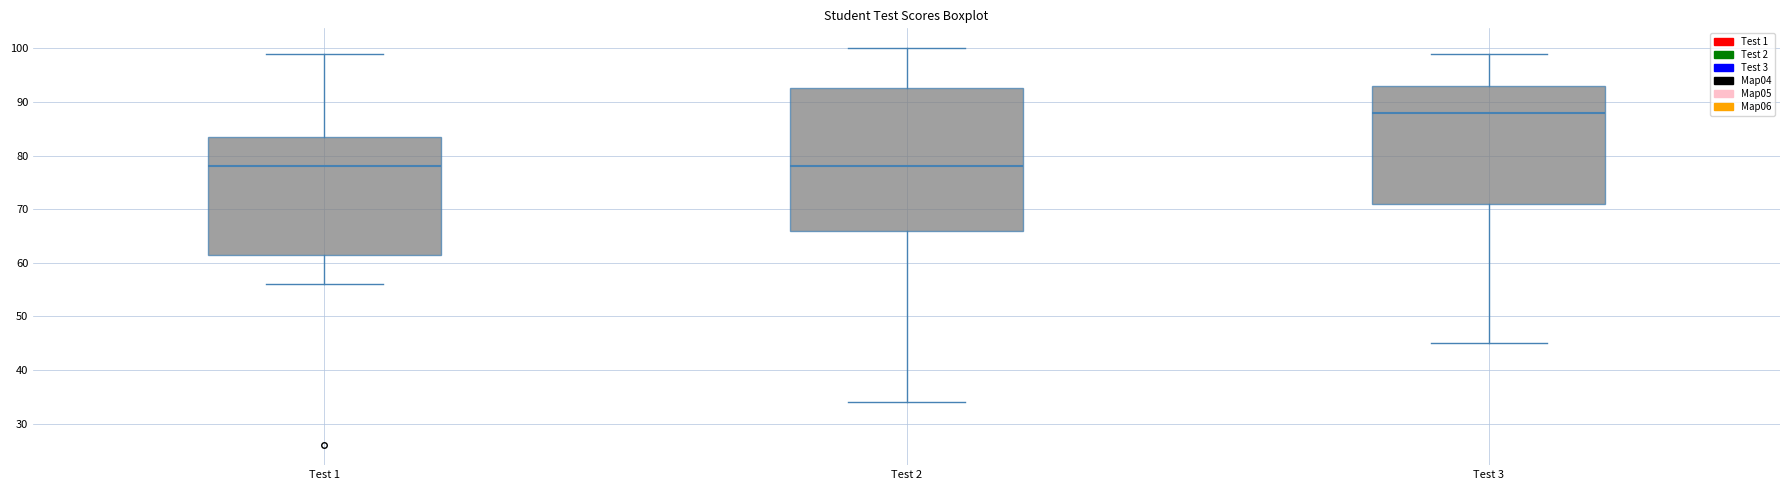

Reading left to right, read every box against the y-axis: the position of its median line, the range the box covers, and the ends of its whiskers. The values are not printed on the chart, so give them approximately, as read against the axis.

Test 1: median 78, box 62 to 84, whiskers 56 to 99
Test 2: median 78, box 66 to 93, whiskers 34 to 100
Test 3: median 88, box 71 to 93, whiskers 45 to 99